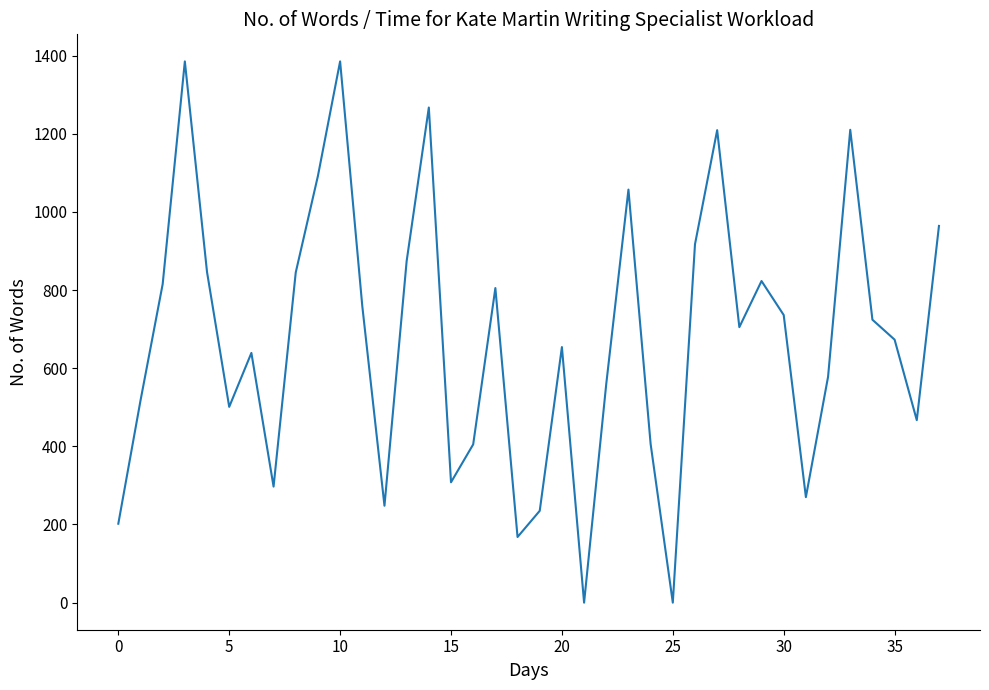

What is the difference between the maximum and minimum values?

1385